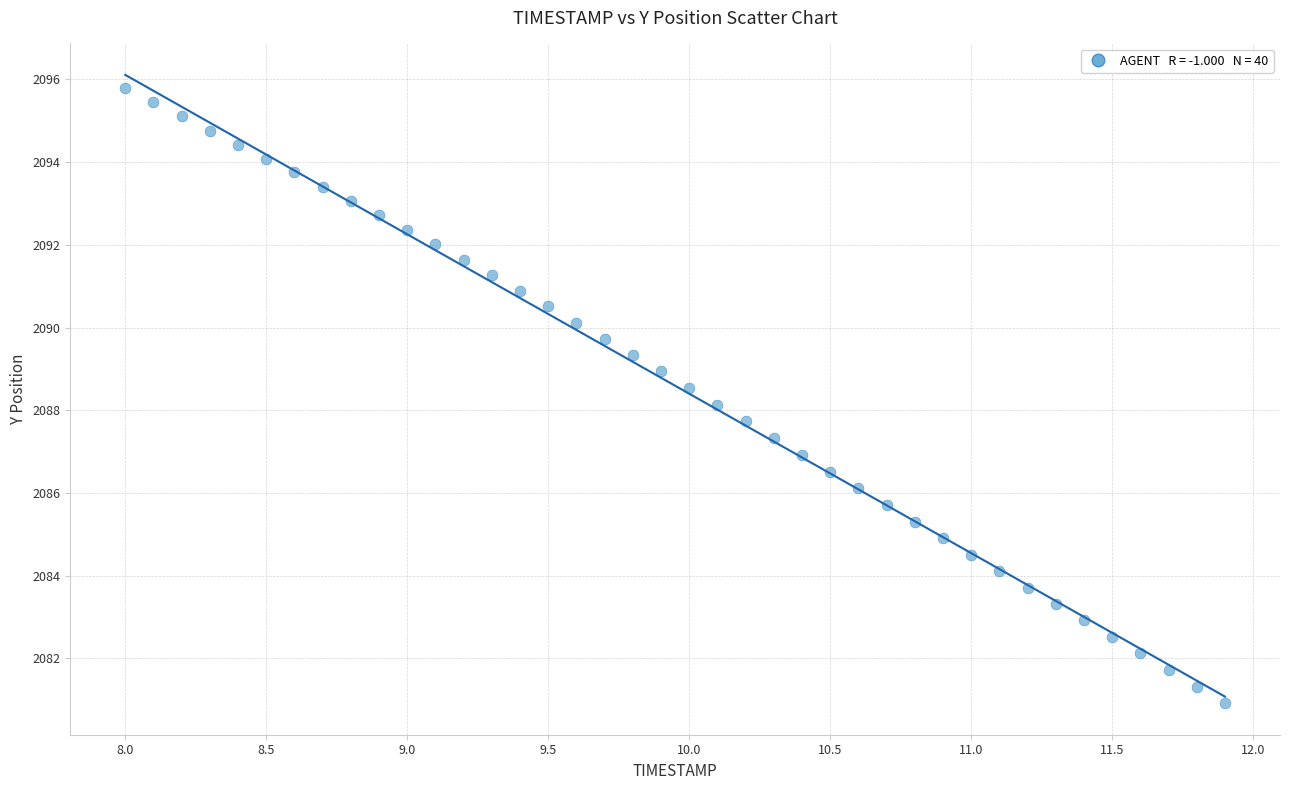

What is the range of X values (max minus min)?

3.9